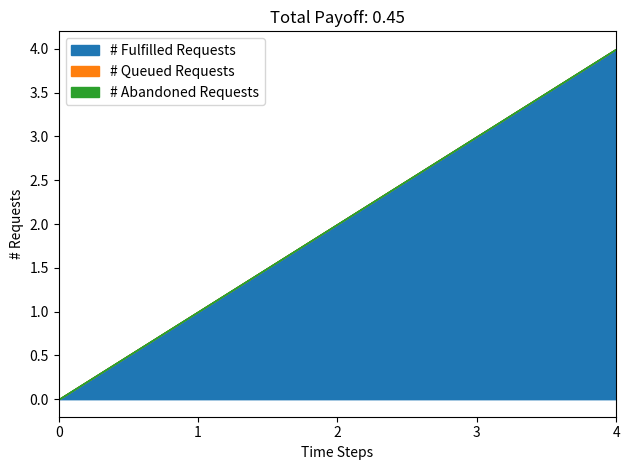

Does the chart have visible grid lines?

No